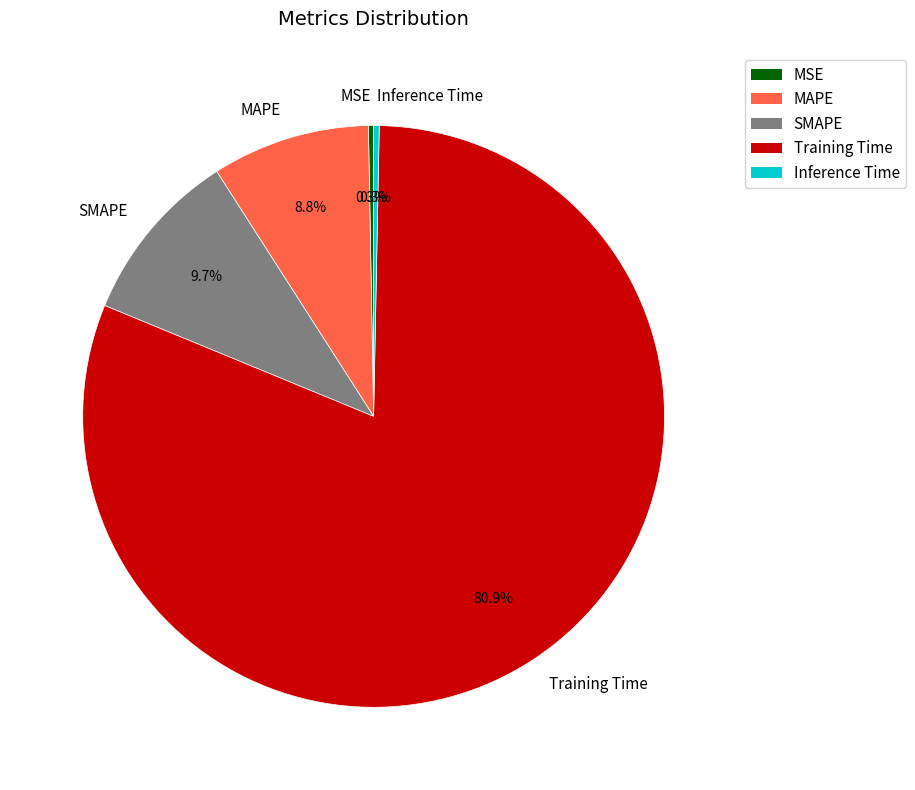

What portion of the pie excludes Training Time?

19.1%